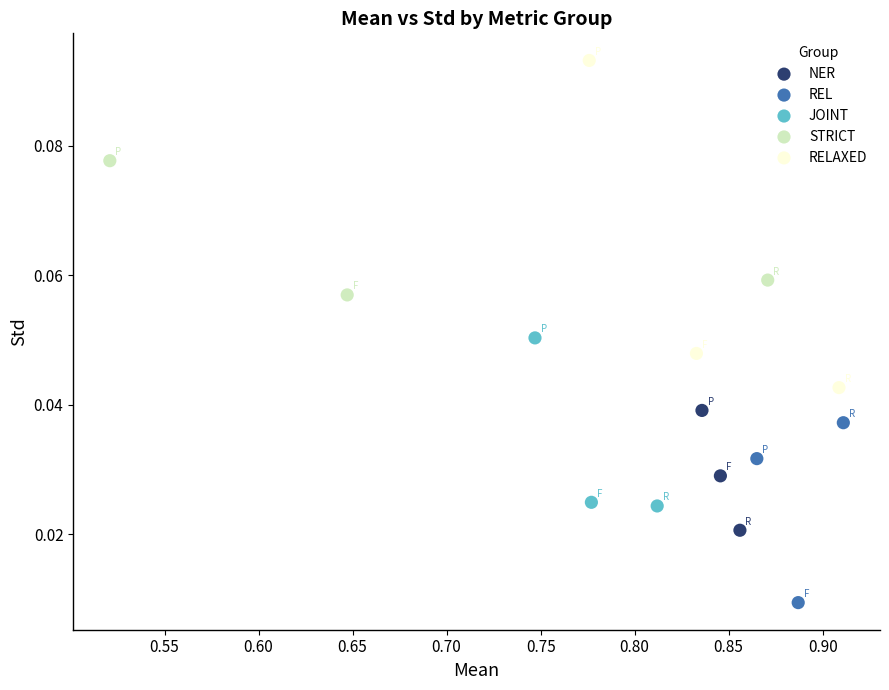

Which series contains the highest Y value?

RELAXED